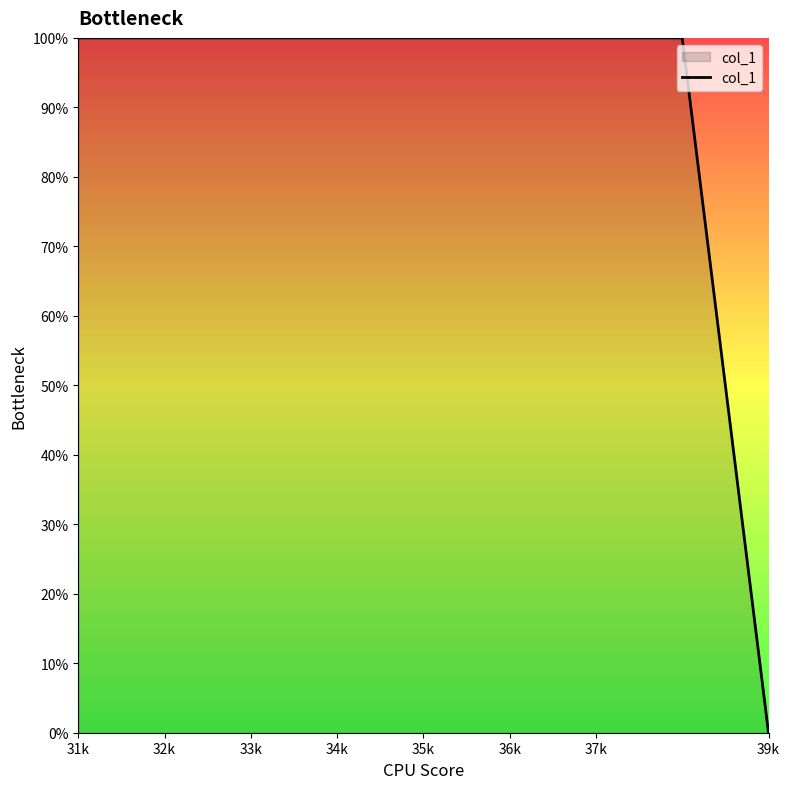

What is the greatest value displayed?

100